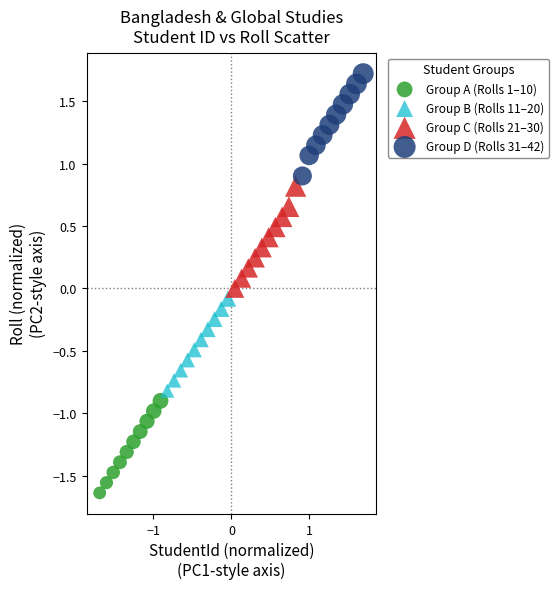

Which series reaches the minimum Y coordinate?

Group A (Rolls 1–10)